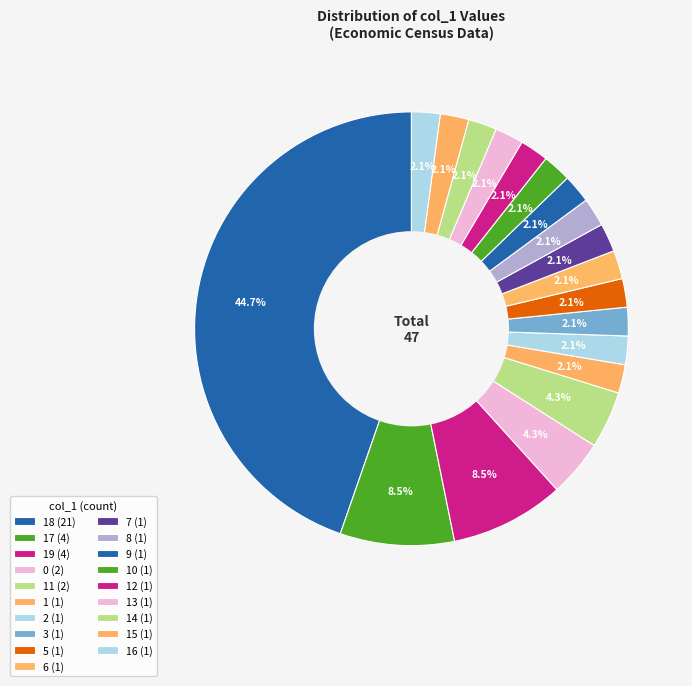

How many segments does this pie chart have?

19